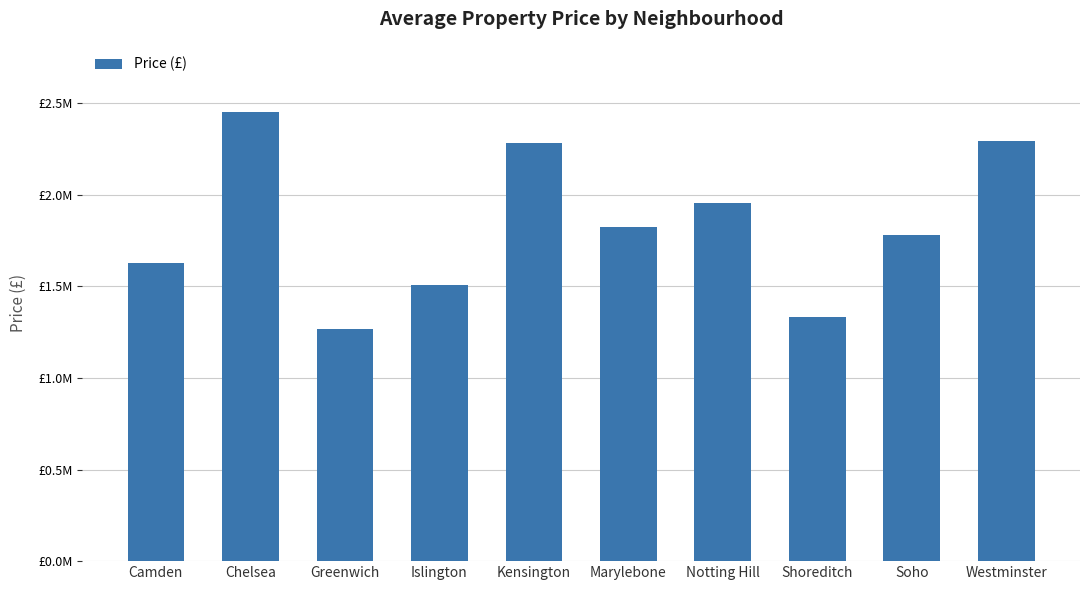

What is the label of the 3rd bar from the right?

Shoreditch